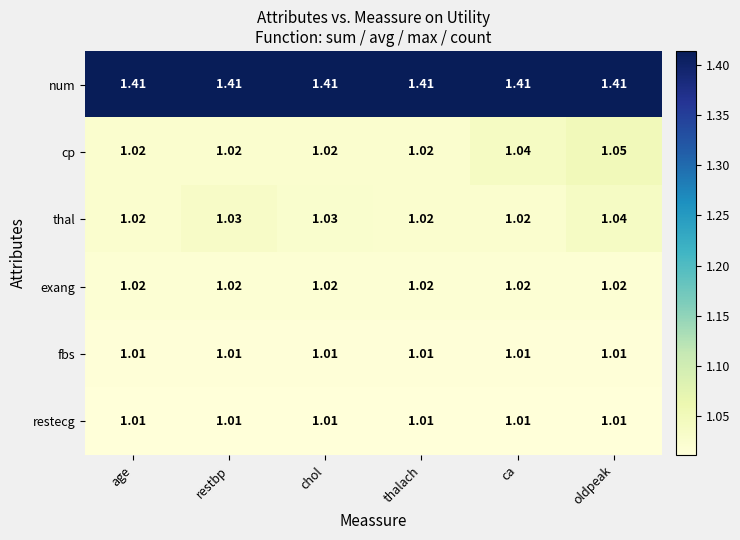

Which series has the largest range (max minus min)?

cp